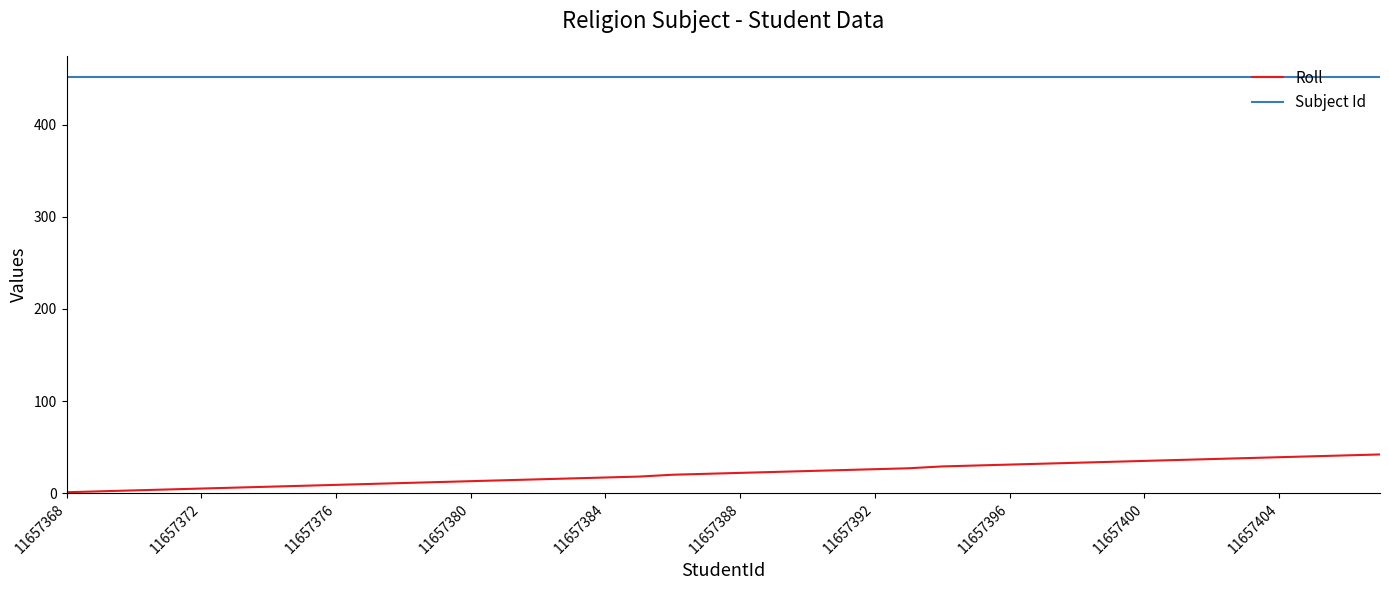

True or false: Subject Id and Roll cross at least once.

False